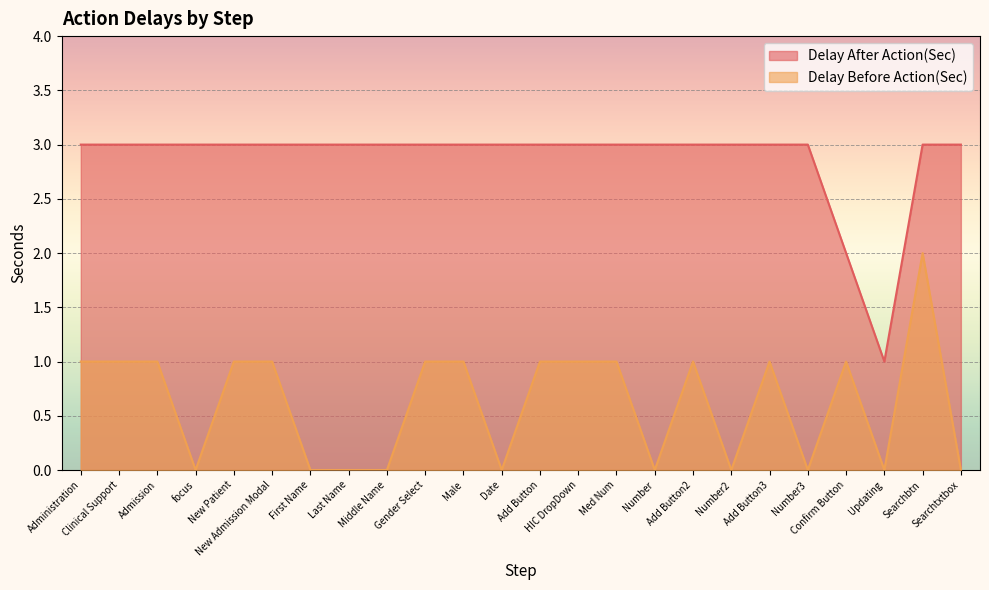

What is the difference between the maximum and minimum values in the Delay Before Action(Sec) series?

2